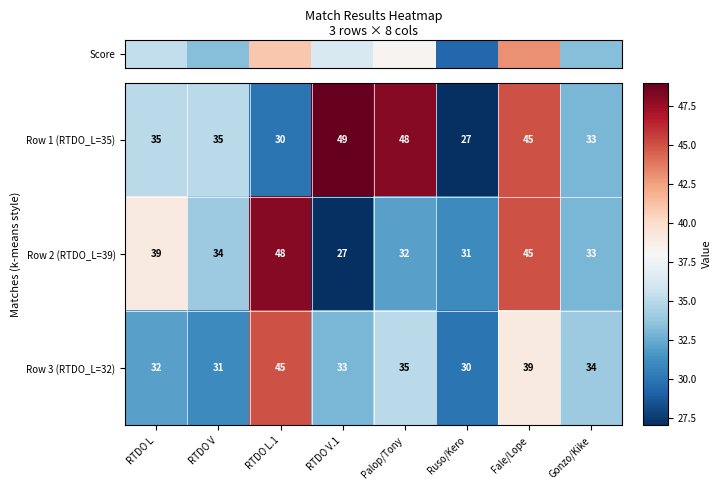

The Row 2 (RTDO_L=39) series shows 48 at RTDO L.1. True or false?

True